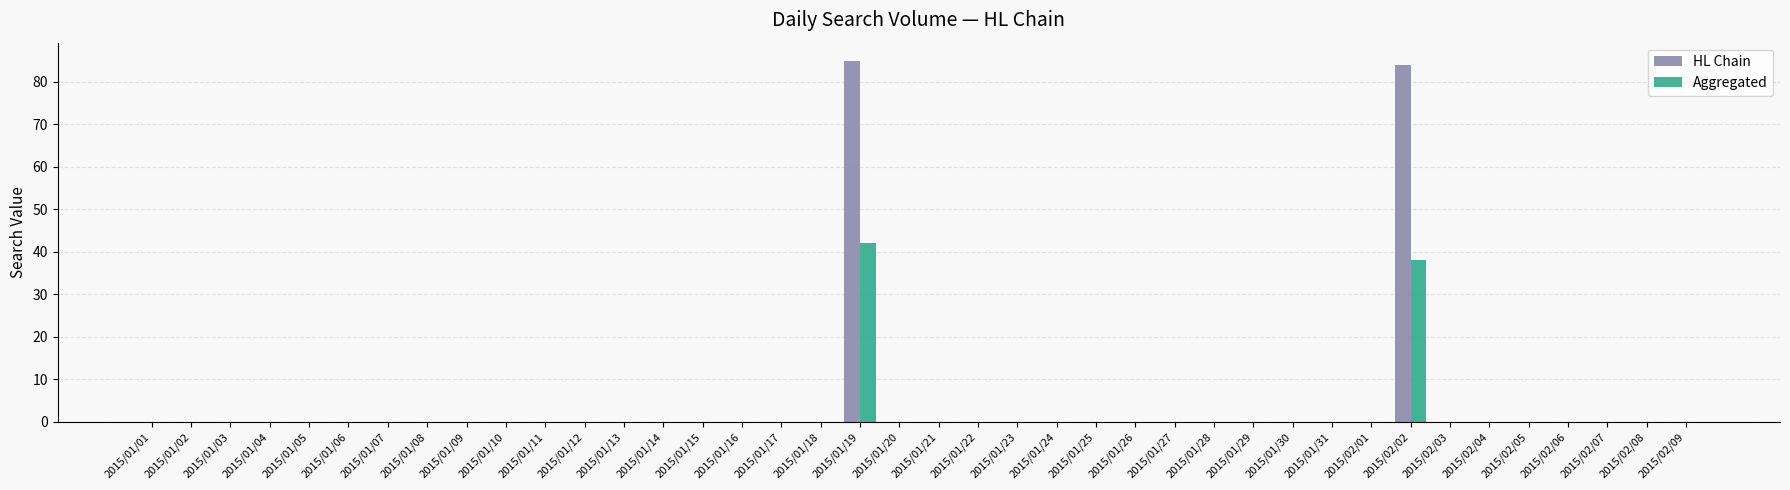

The HL Chain series shows -29 at 2015/02/03. True or false?

False